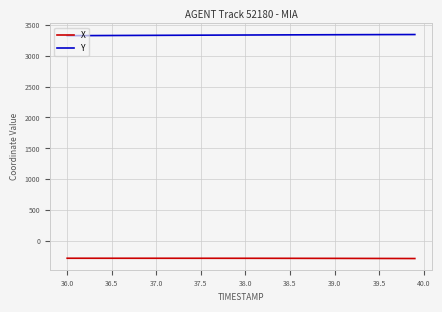

Which series has the largest total across all categories?

Y